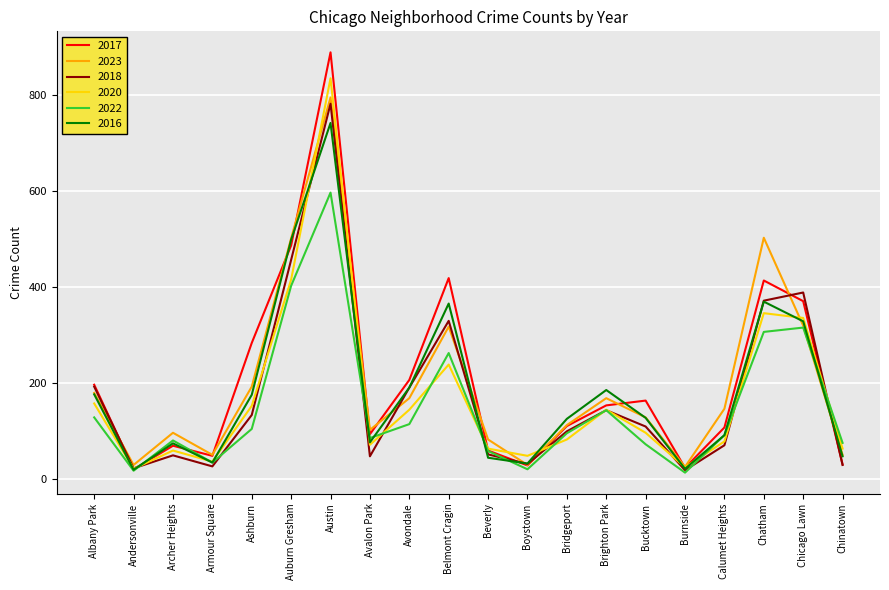

True or false: 2022 has a value of 86 at Avalon Park.

True